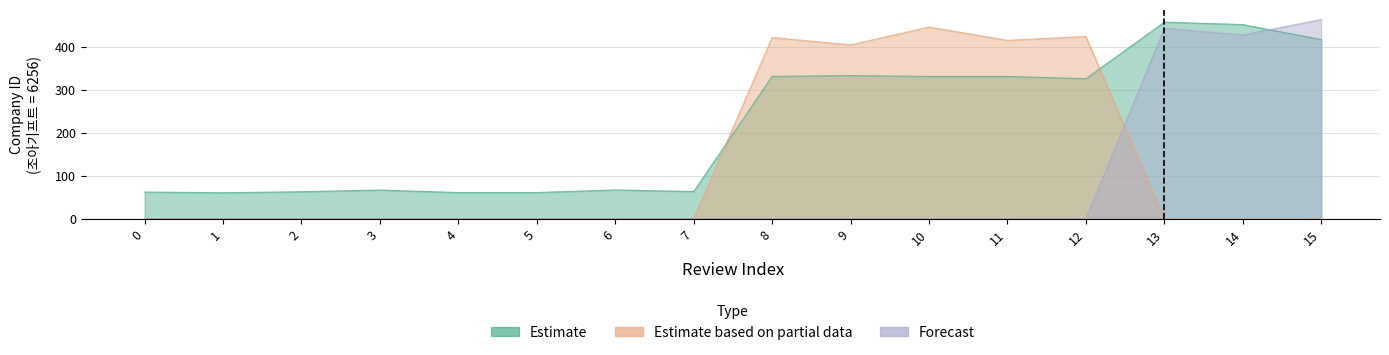

Where do Forecast and Estimate based on partial data first cross each other?

12 and 13